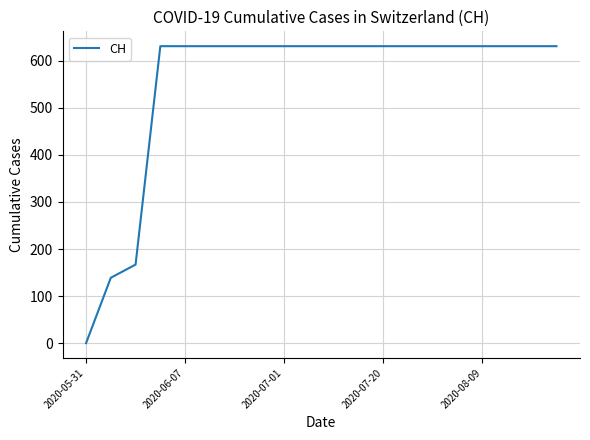

What is the difference between the maximum and minimum values?

631